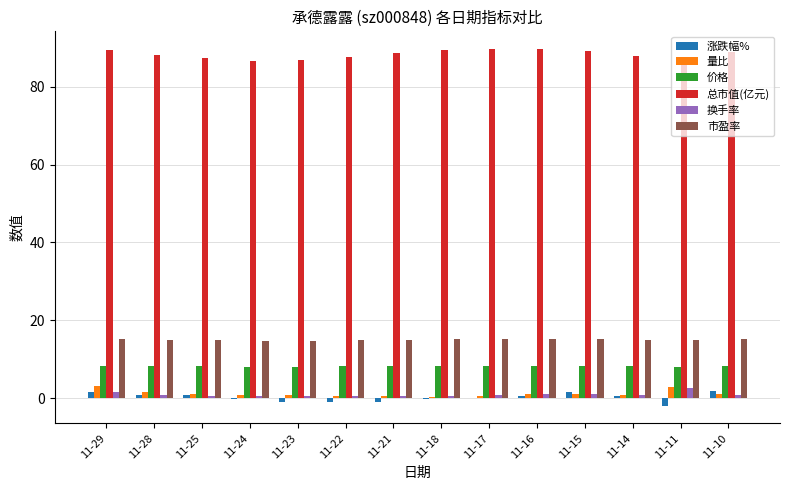

How many series are shown in this chart?

6